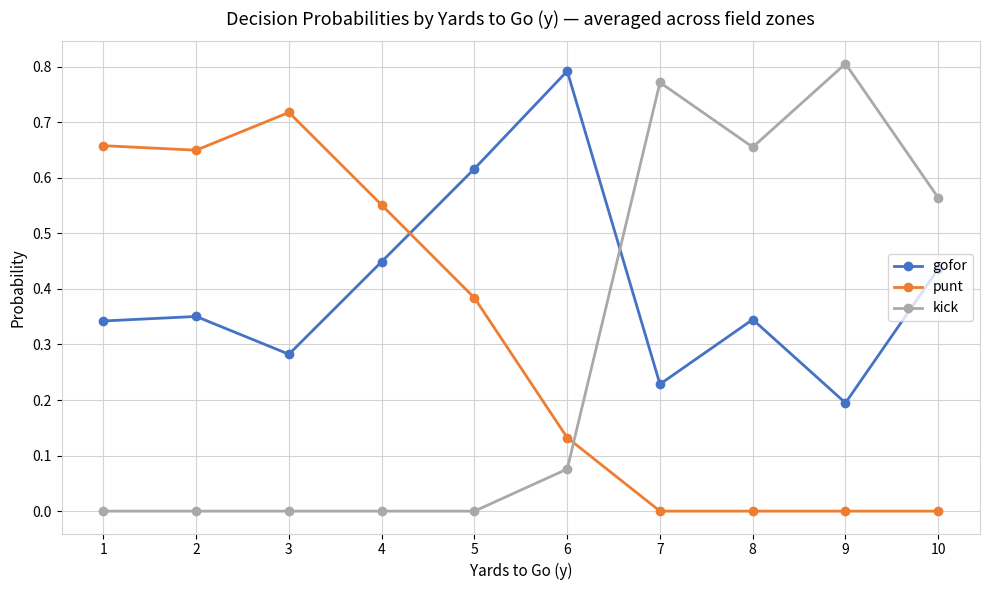

True or false: gofor has a value of 0.2 at 1.

False